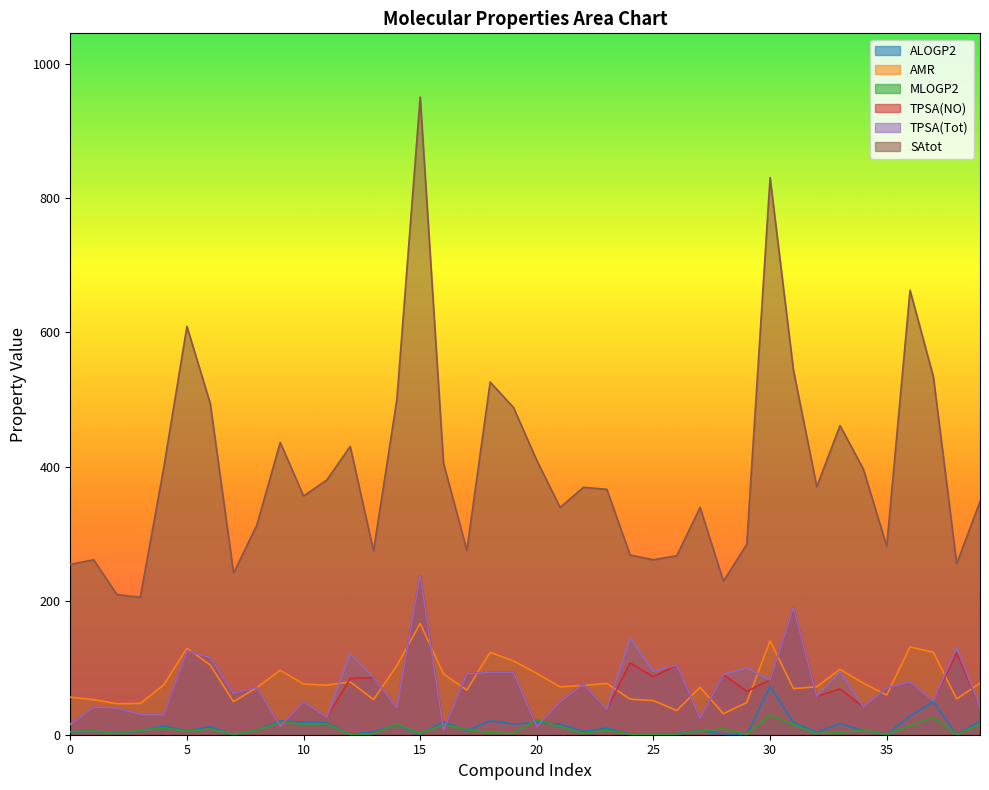

How many categories are shown in the chart?

40